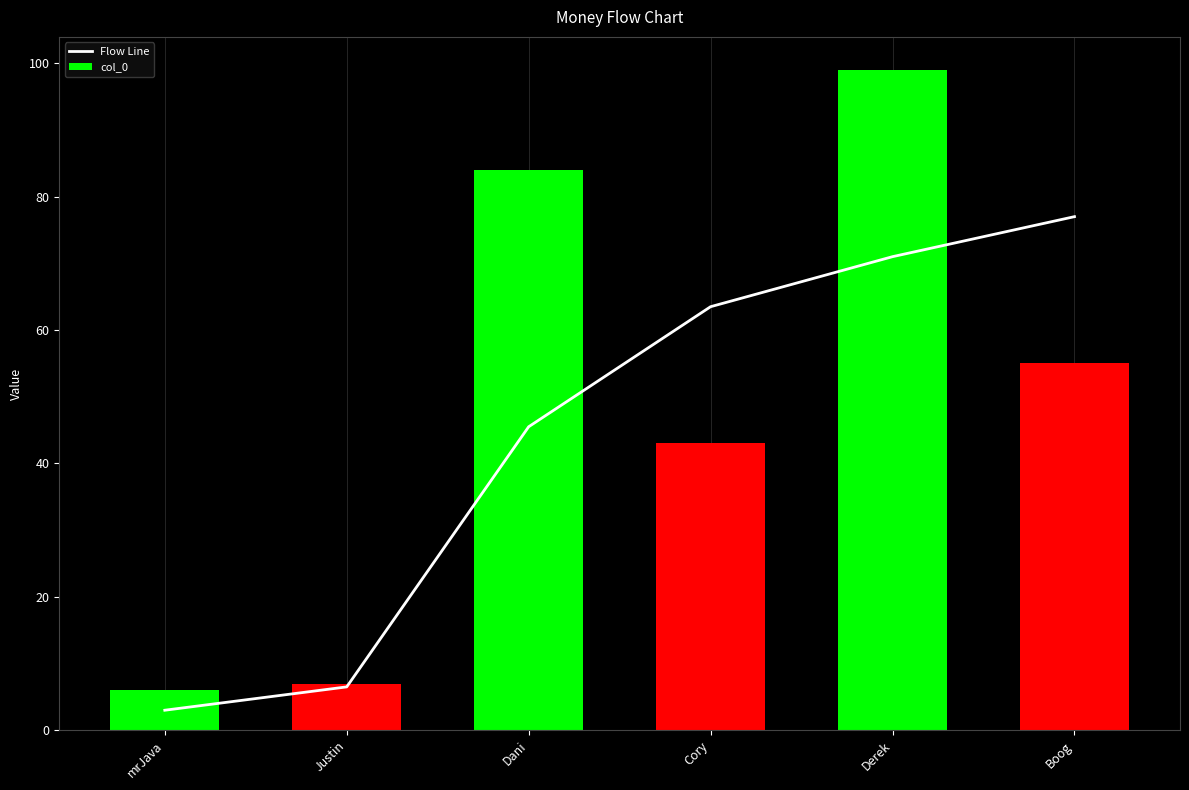

What is the label of the 1st bar from the left?

mrJava